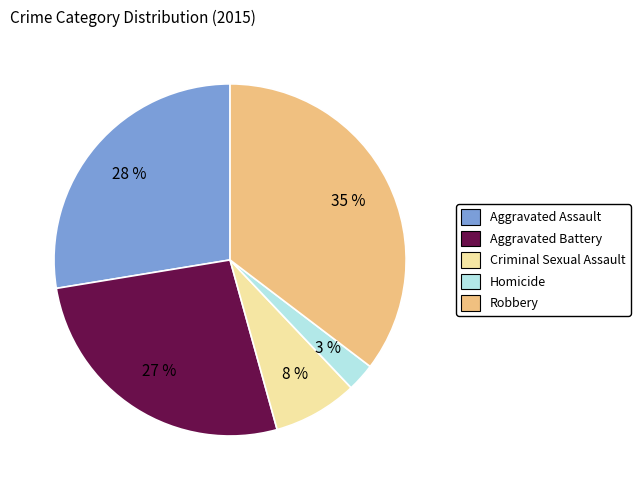

To the nearest percent, what is the combined percentage of Robbery and Homicide?

38%